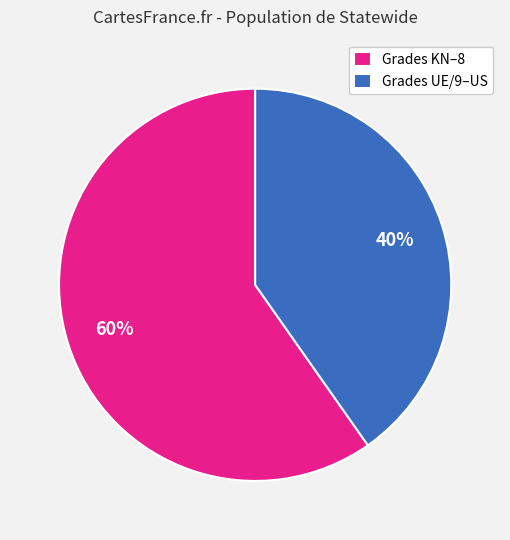

To the nearest percent, what is the combined percentage of Grades KN–8 and Grades UE/9–US?

100%